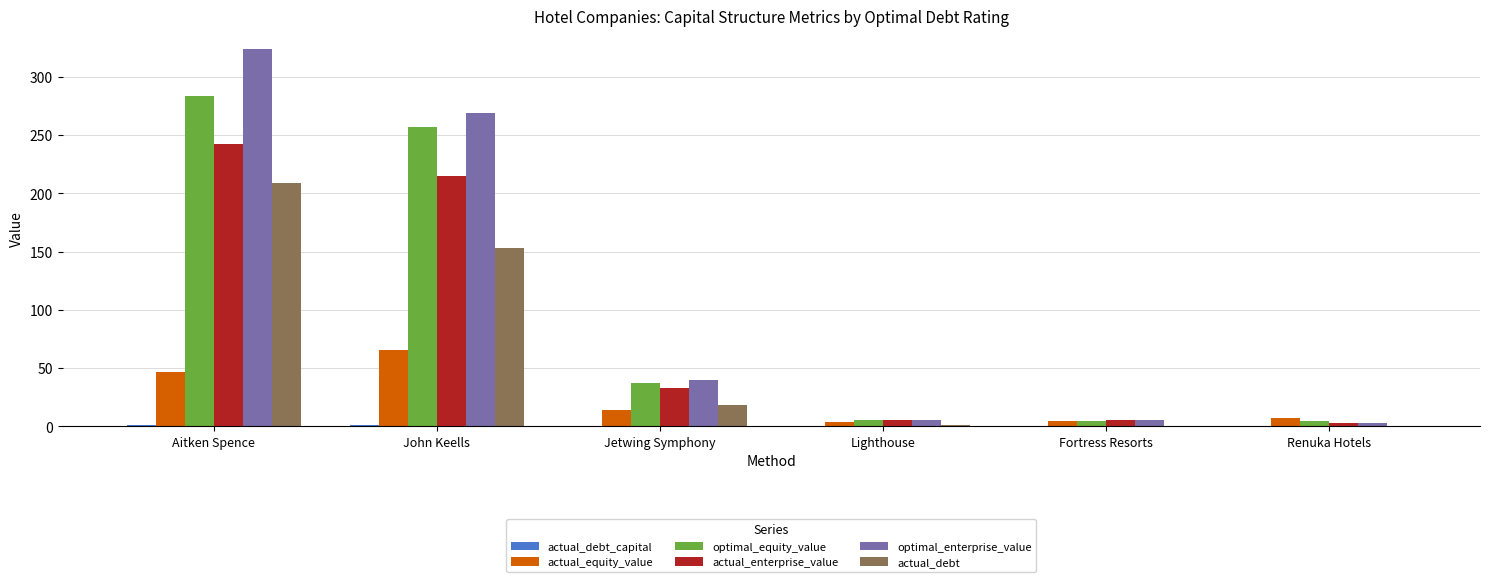

What is the total value across all series at John Keells?

959.0